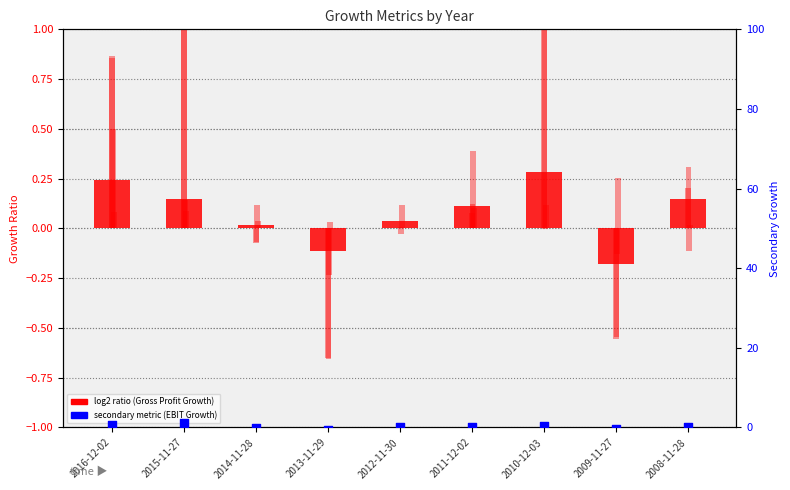

What is the total value across all series at 2015-11-27?

4.3